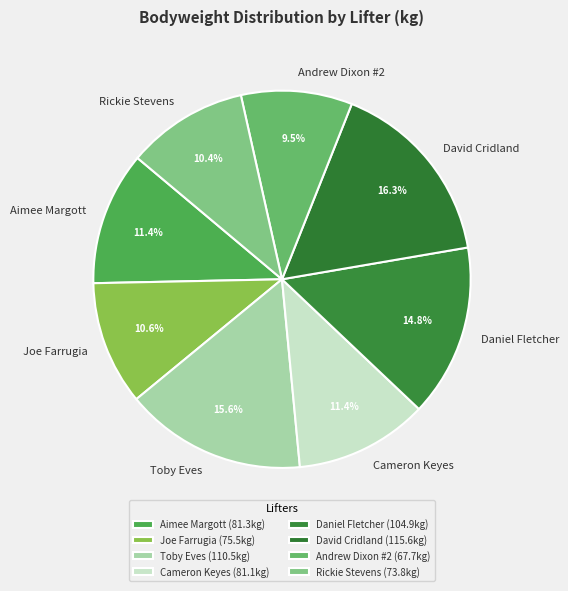

To the nearest percent, what is the combined percentage of Rickie Stevens and Toby Eves?

26%